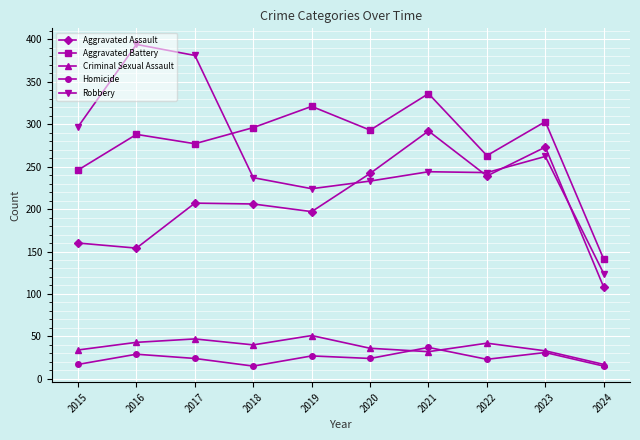

Count the number of data series in this chart.

5